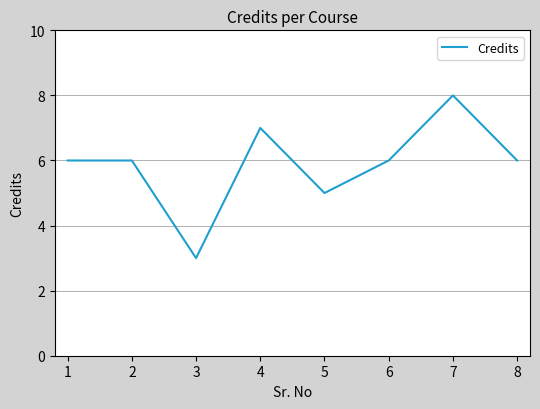

What is the difference between the maximum and minimum values?

5